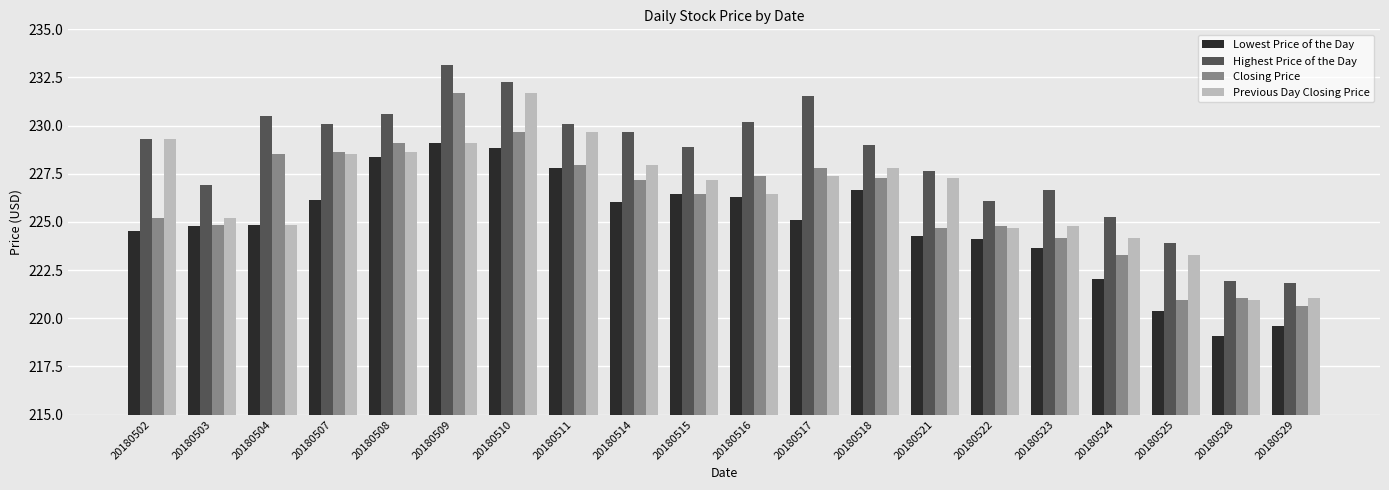

What are all the series names shown in the legend?

Lowest Price of the Day, Highest Price of the Day, Closing Price, Previous Day Closing Price